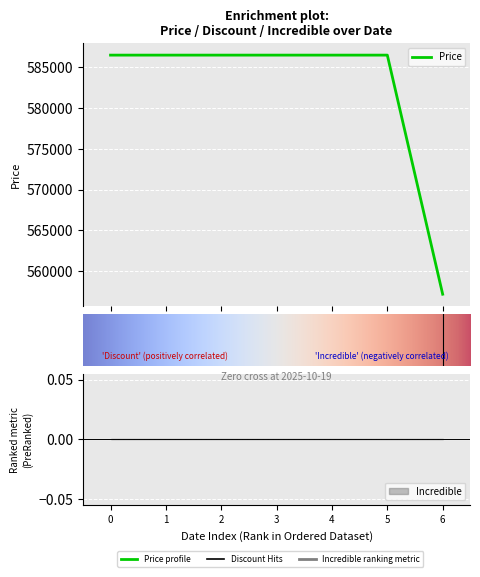

Does the chart display data point markers on the line(s)?

No